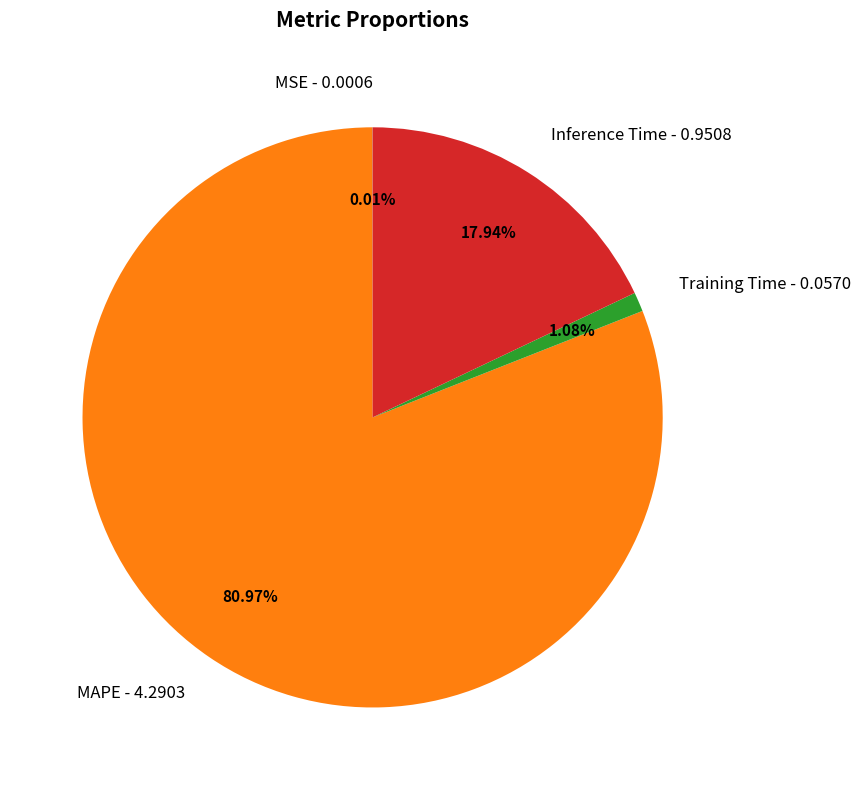

Between MAPE - 4.2903 and Inference Time - 0.9508, which is larger?

MAPE - 4.2903